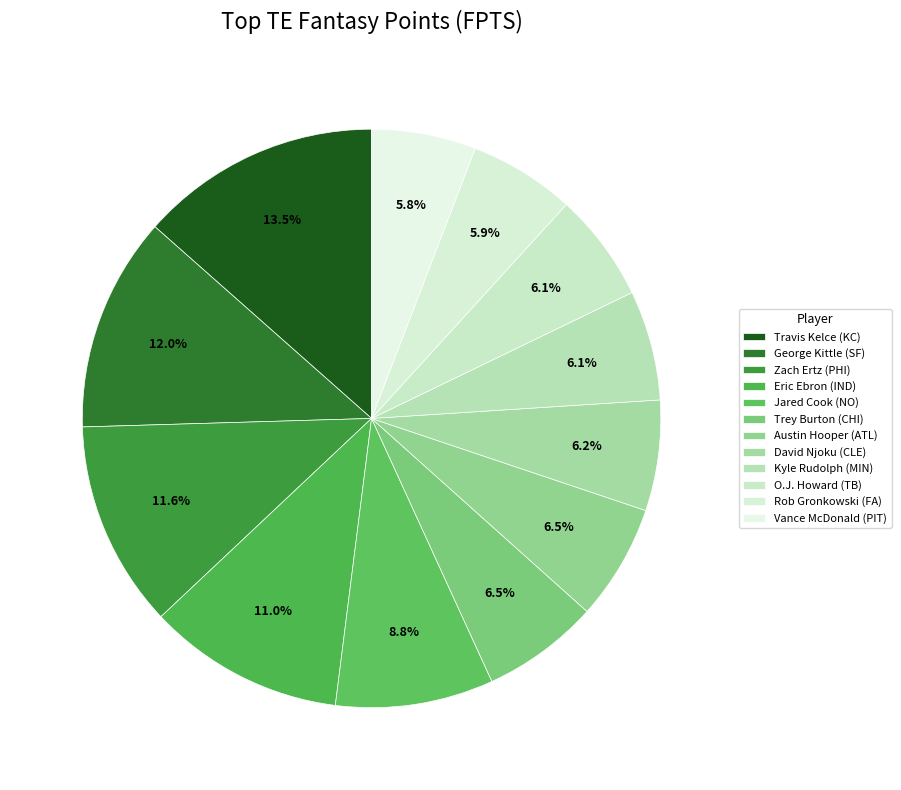

Is there any slice that represents more than half of the pie?

No